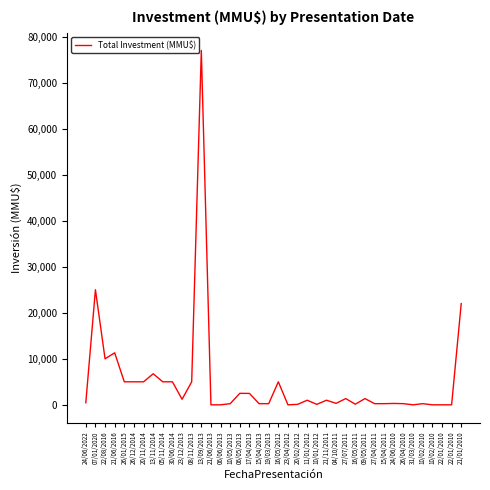

Does the chart display data point markers on the line(s)?

No